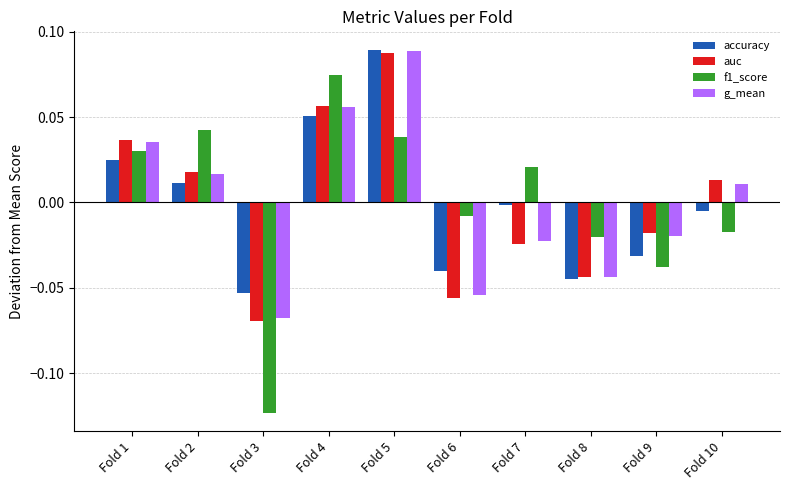

Which category has the lowest value in the f1_score series?

Fold 3